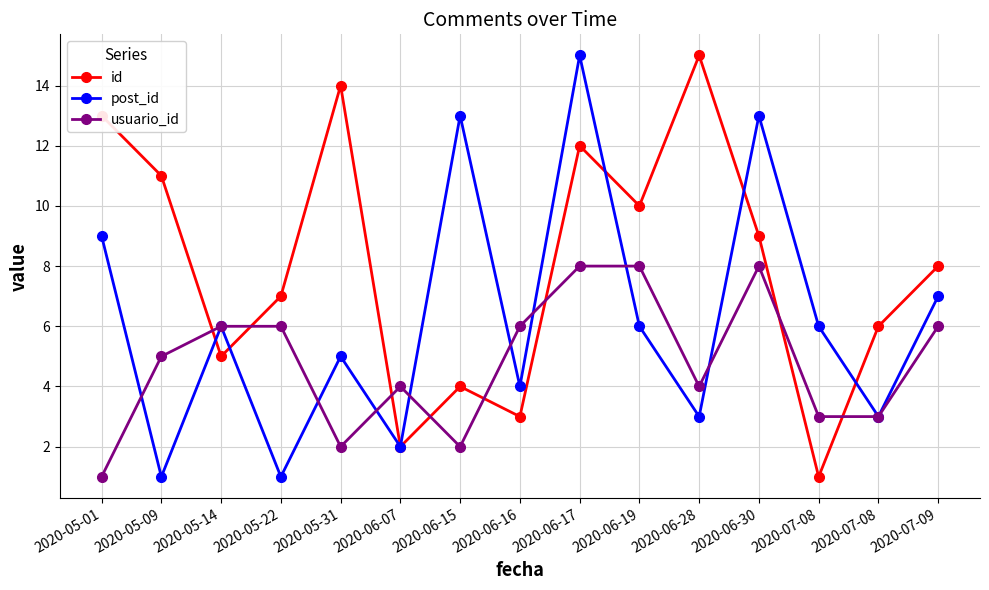

The value of usuario_id at 2020-06-30 is 8. True or false?

True